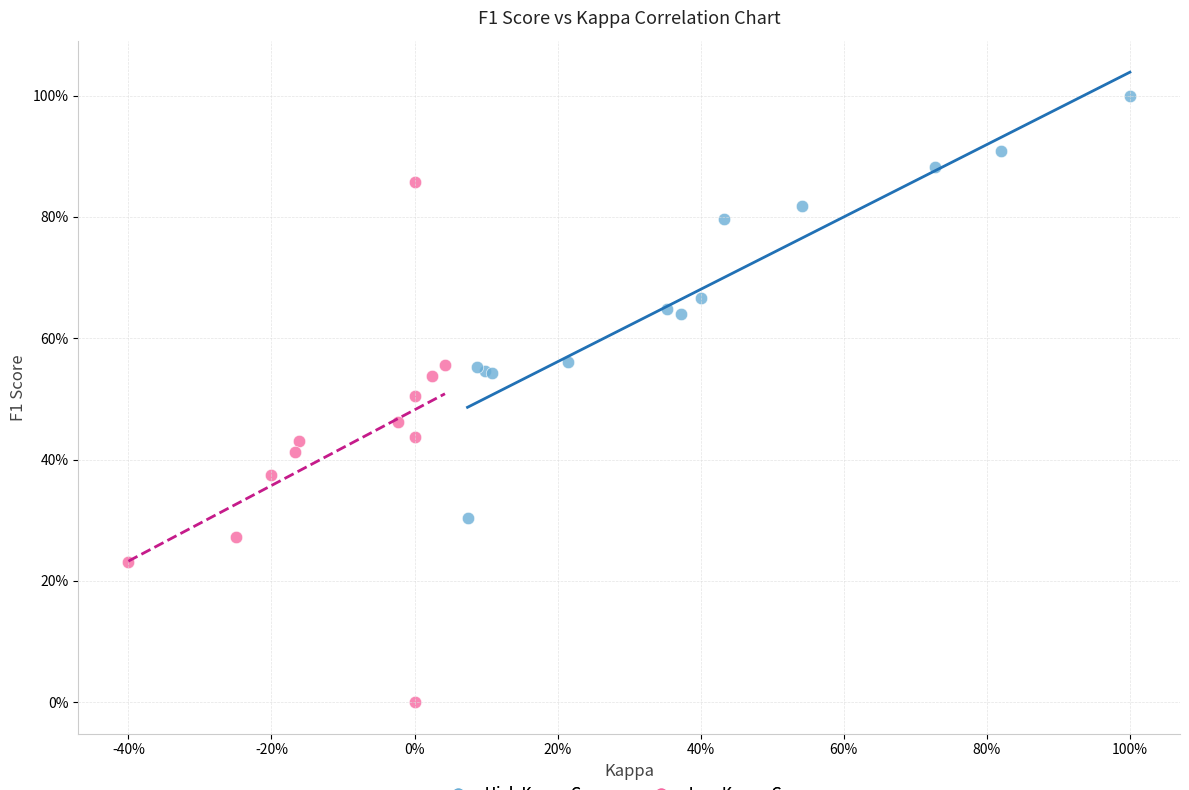

Which series reaches the minimum Y coordinate?

Low Kappa Group